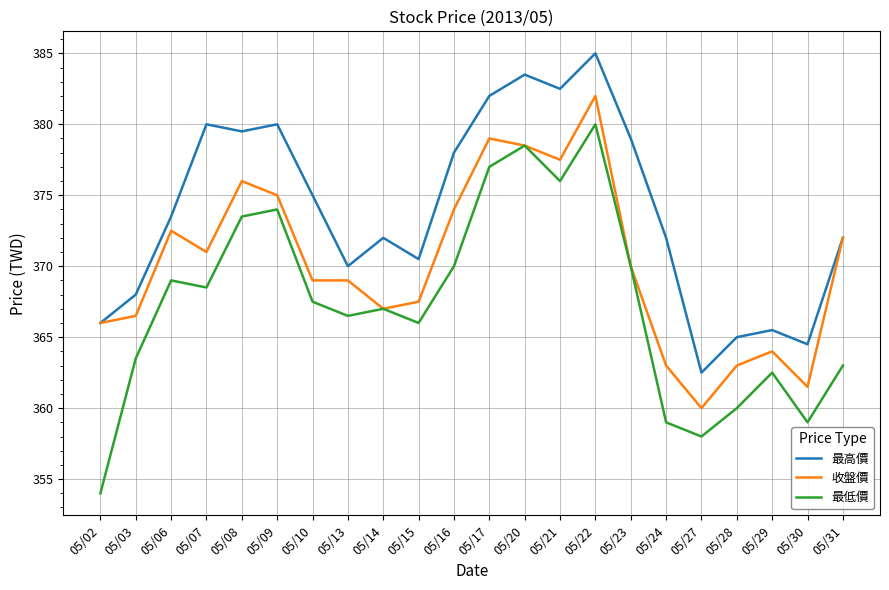

Which series has the largest range (max minus min)?

最低價